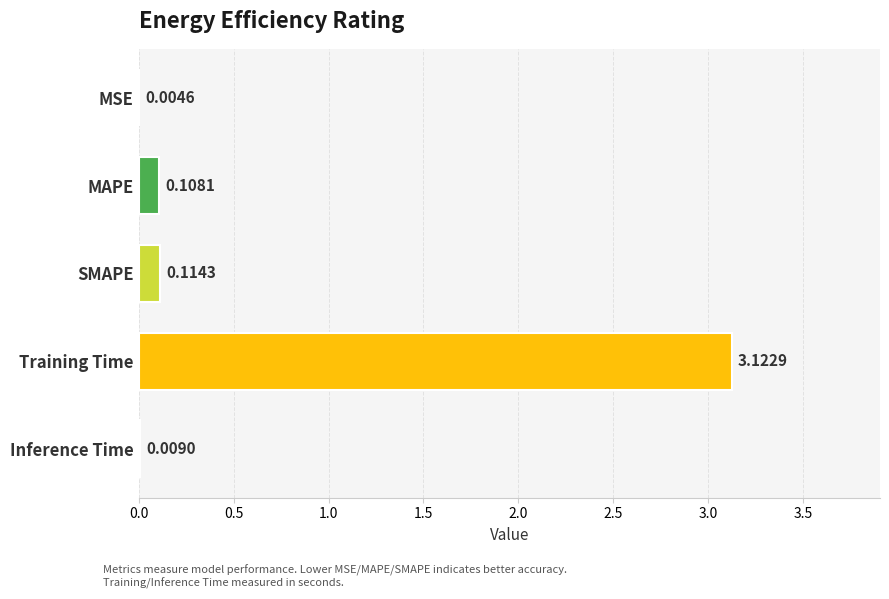

What is the change in value from MSE to SMAPE?

+0.1